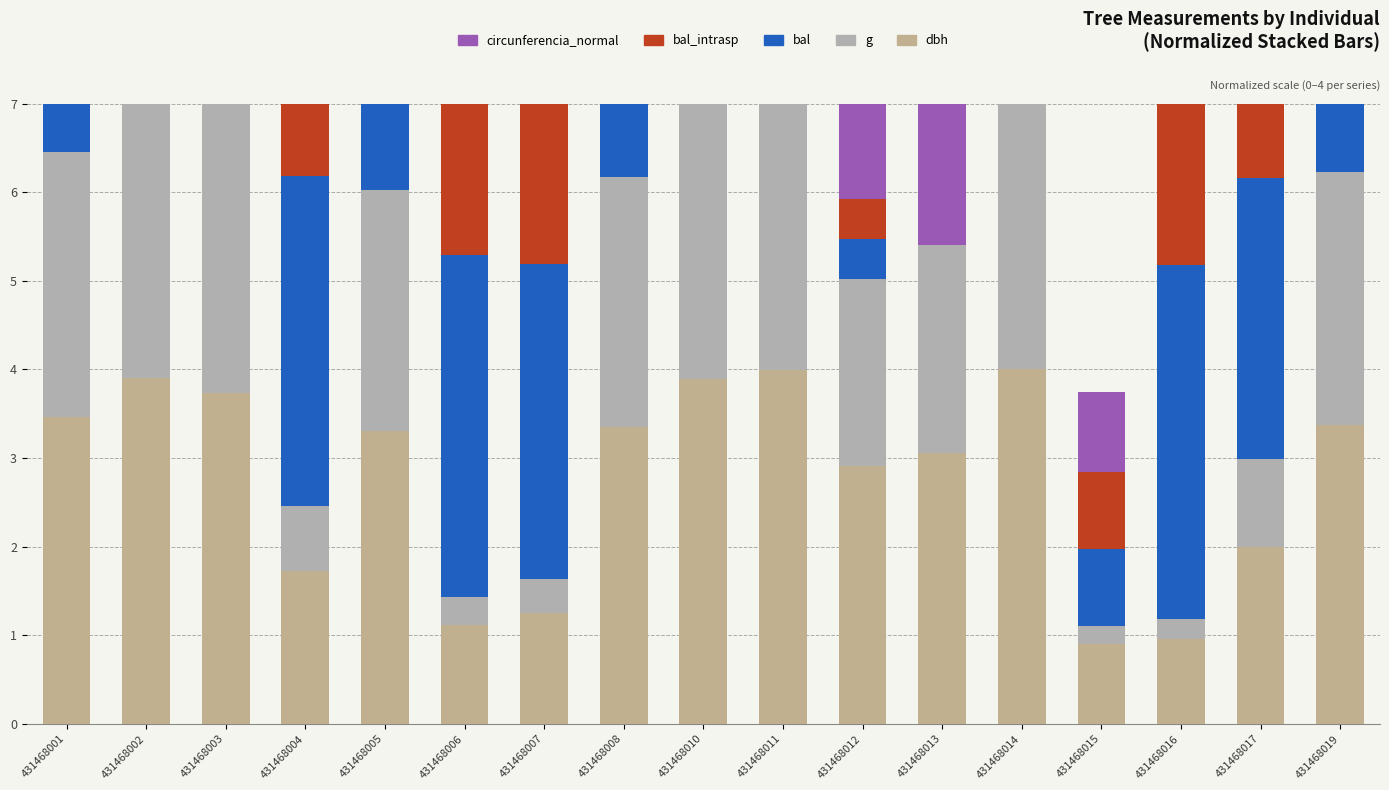

What are all the series names shown in the legend?

dbh, g, bal, bal_intrasp, circunferencia_normal